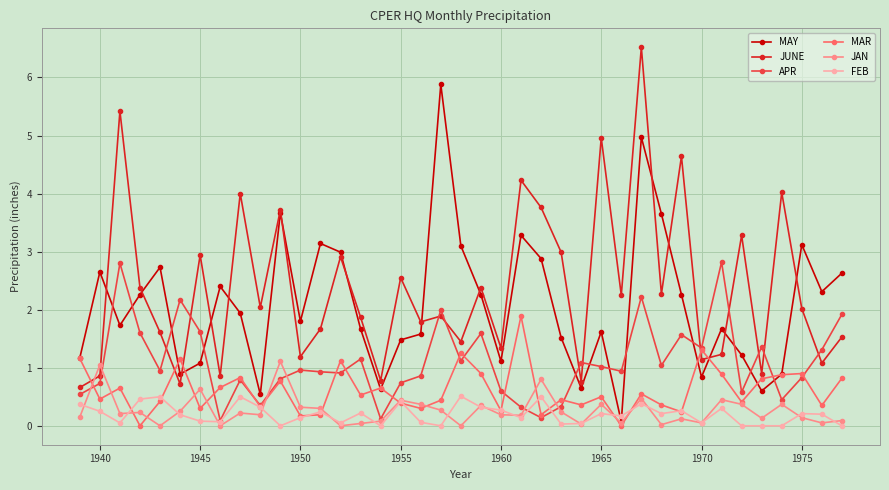

How many lines are shown in the chart?

6